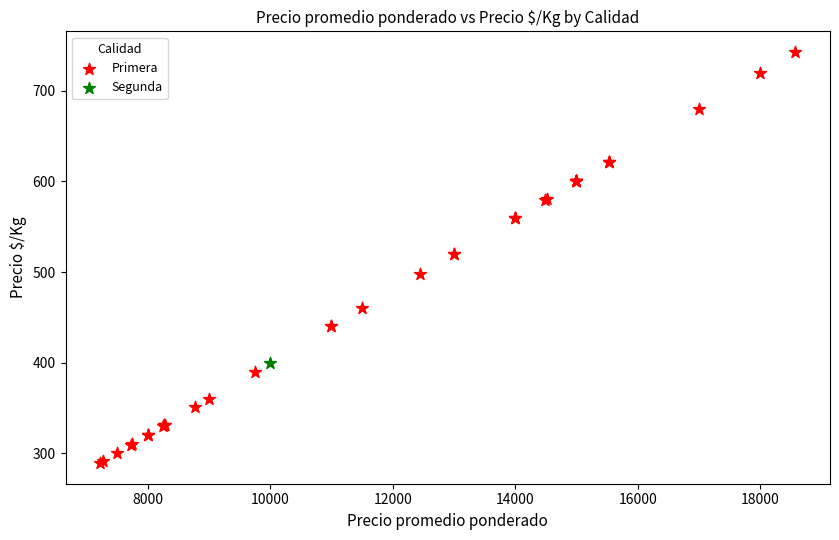

What are all the series names shown in the legend?

Primera, Segunda